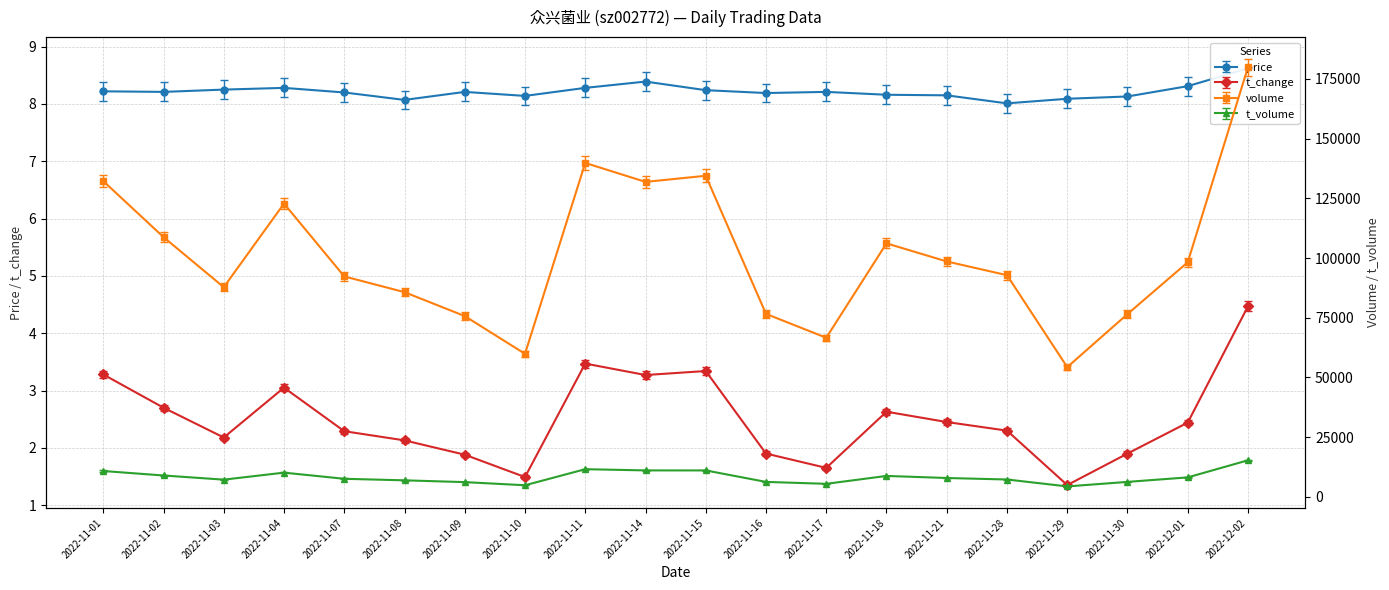

What is the label of the 3rd point from the left?

2022-11-03